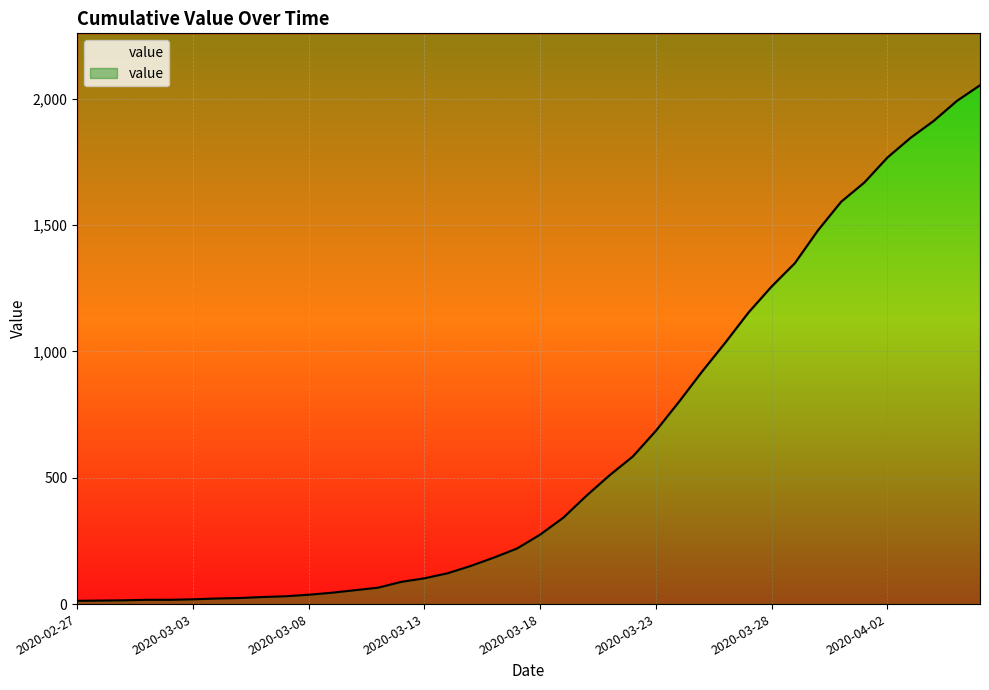

What is the average value?

623